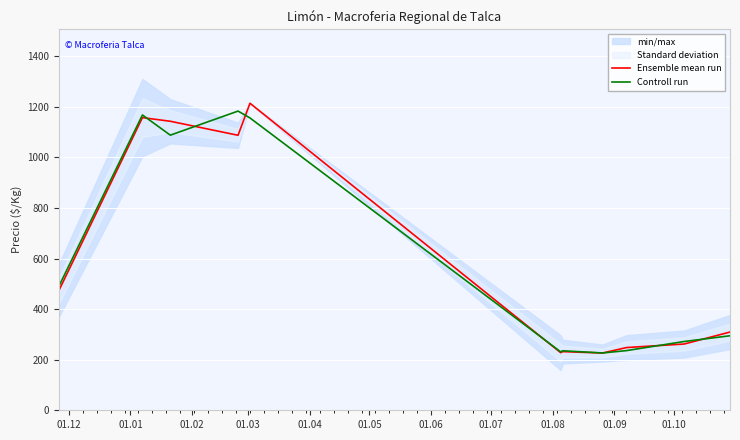

Which series ends up on top after the final intersection of Ensemble mean run and Controll run?

Ensemble mean run